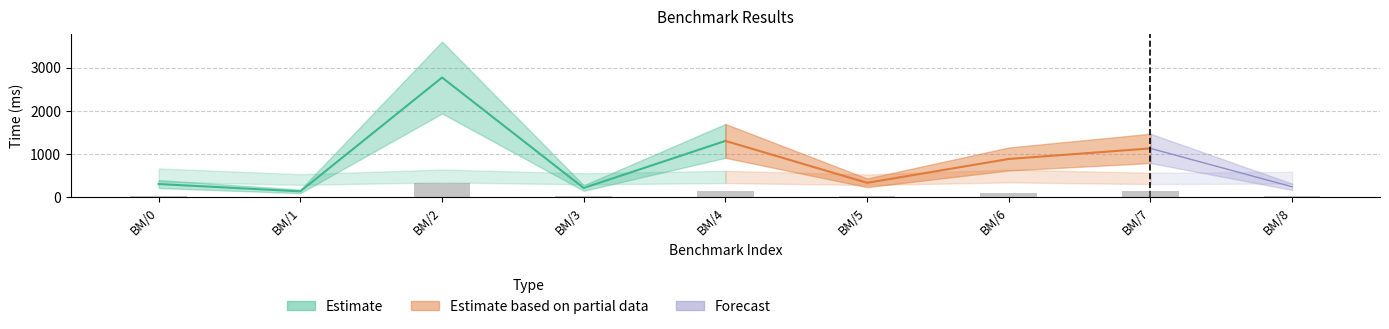

How many data points does each series have?

9